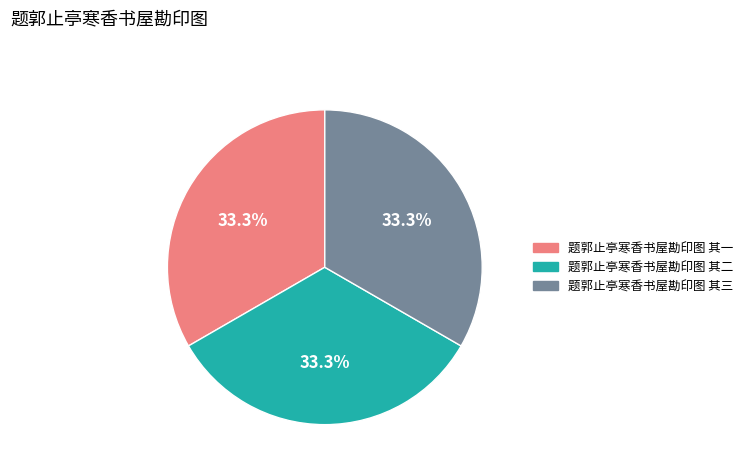

How many segments does this pie chart have?

3